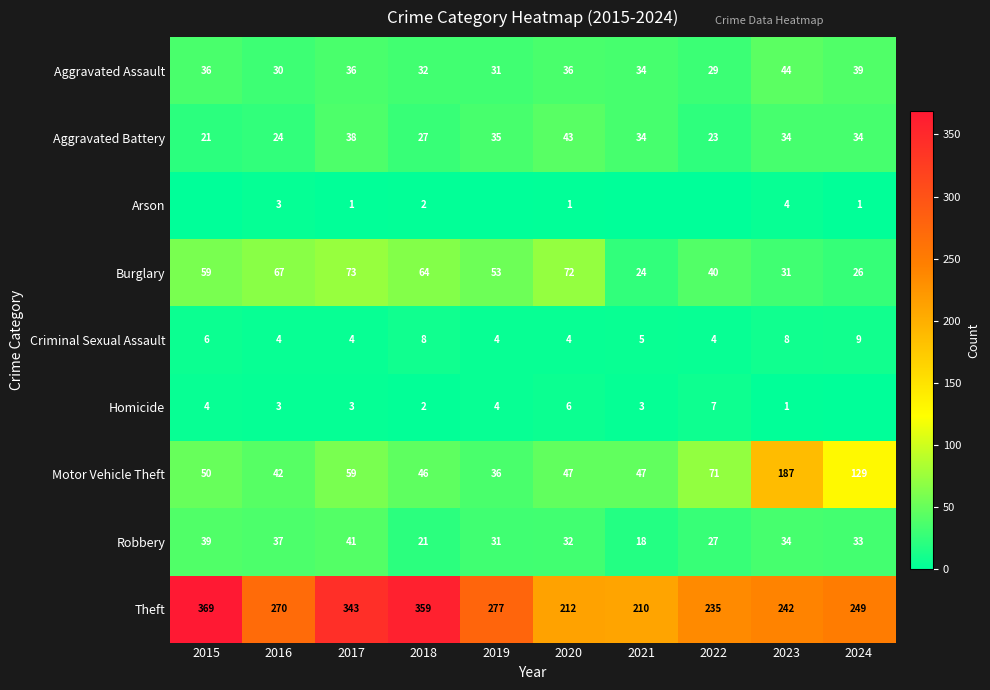

How many data points does each series have?

10